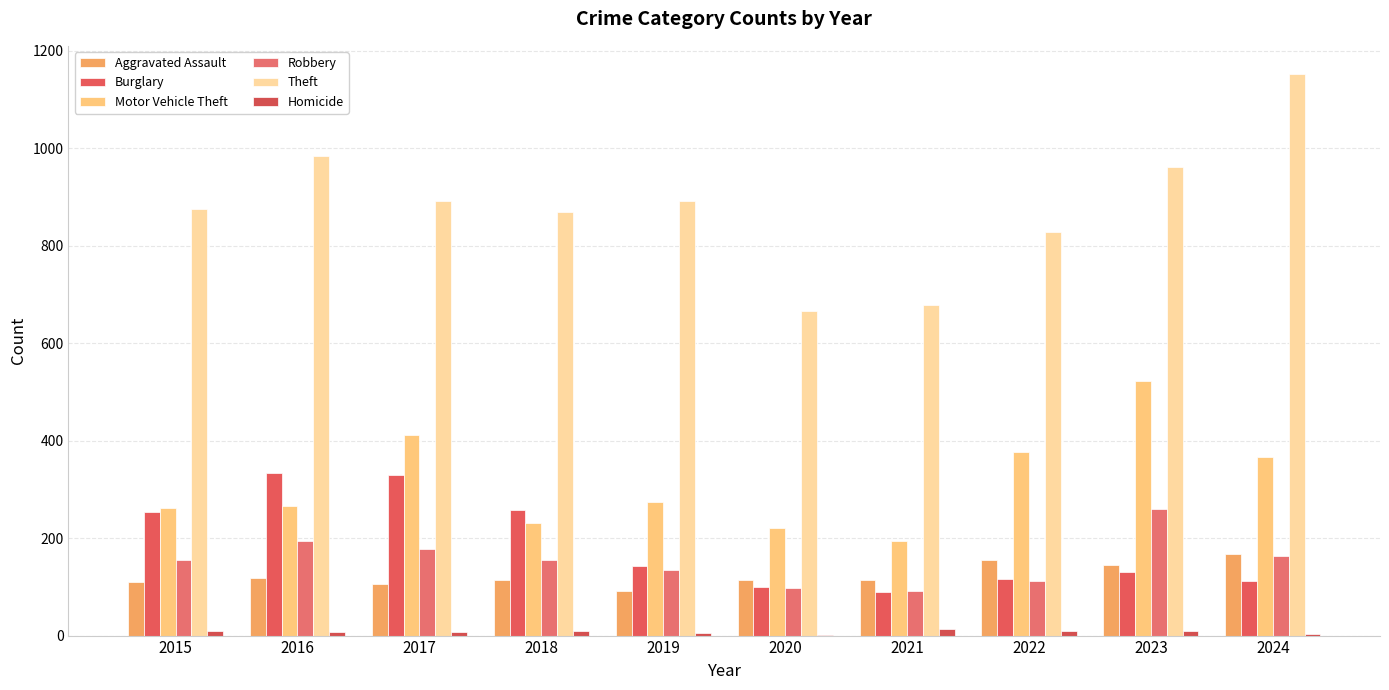

How many groups of bars are there?

10